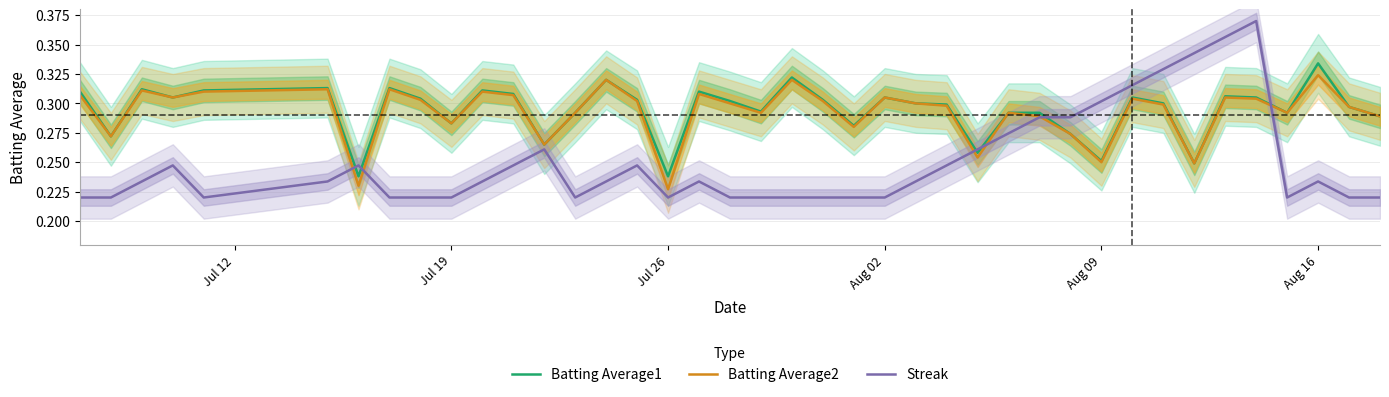

What are all the series names shown in the legend?

Batting Average1, Batting Average2, Streak